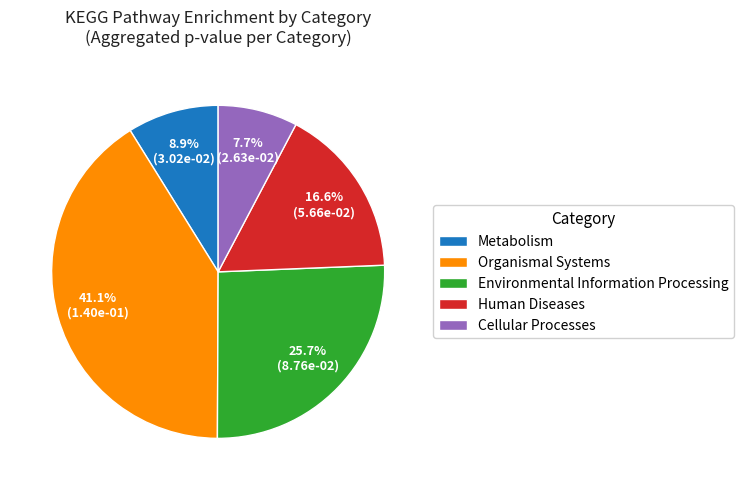

Does Metabolism represent more than half of the total?

No